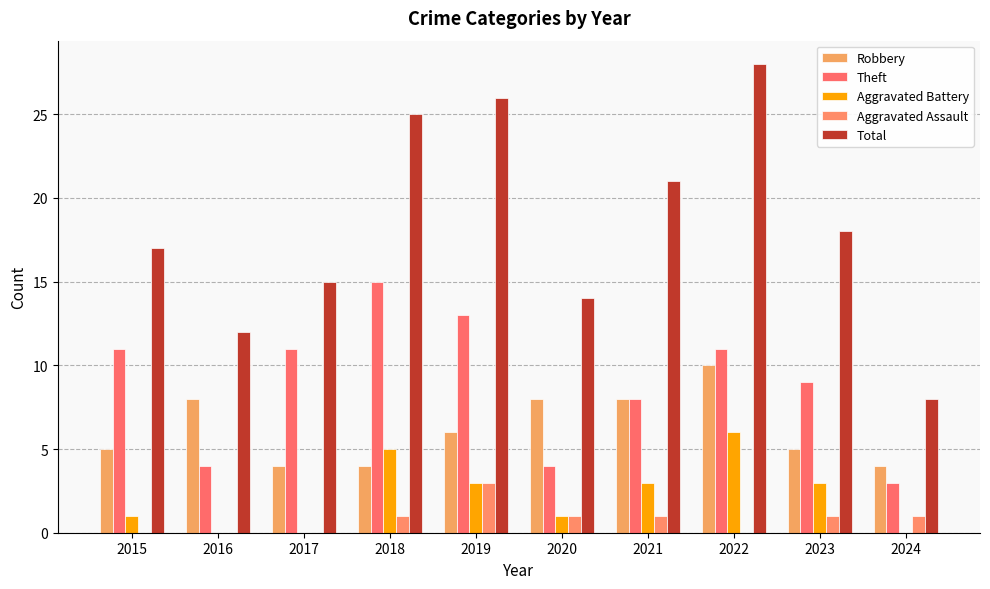

What is the approximate value of Total at 2019?

26